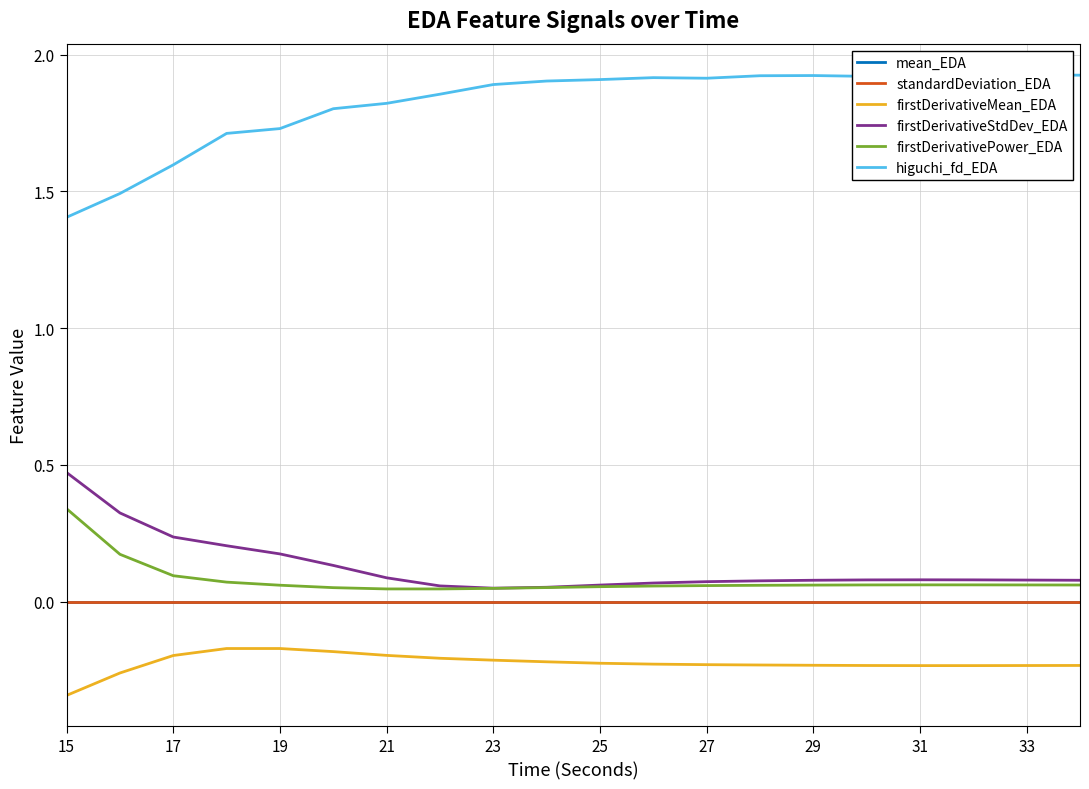

True or false: standardDeviation_EDA and higuchi_fd_EDA cross at least once.

False